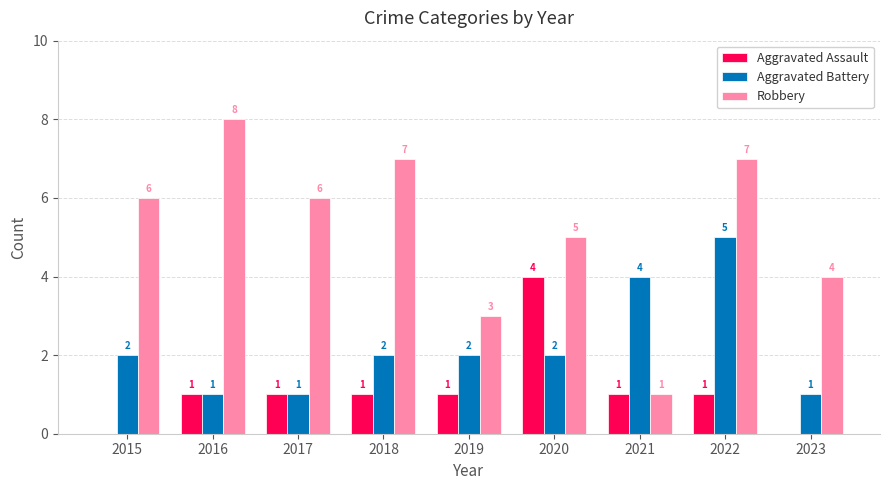

Reading right to left, what are all the values shown in this chart?

Aggravated Assault: 0	1	1	4	1	1	1	1	0
Aggravated Battery: 1	5	4	2	2	2	1	1	2
Robbery: 4	7	1	5	3	7	6	8	6